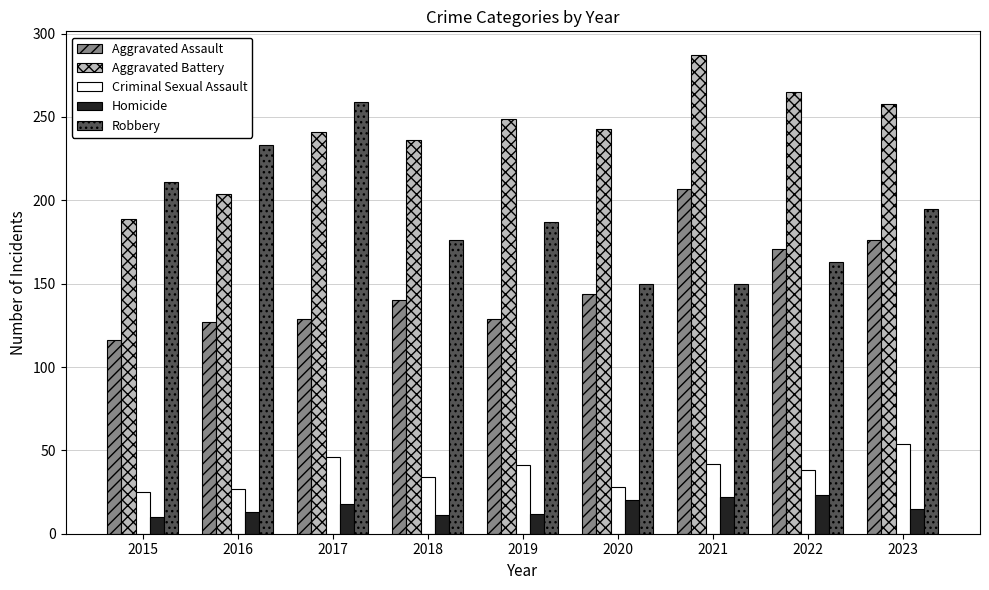

Which series changed the most between 2018 and 2022?

Aggravated Assault